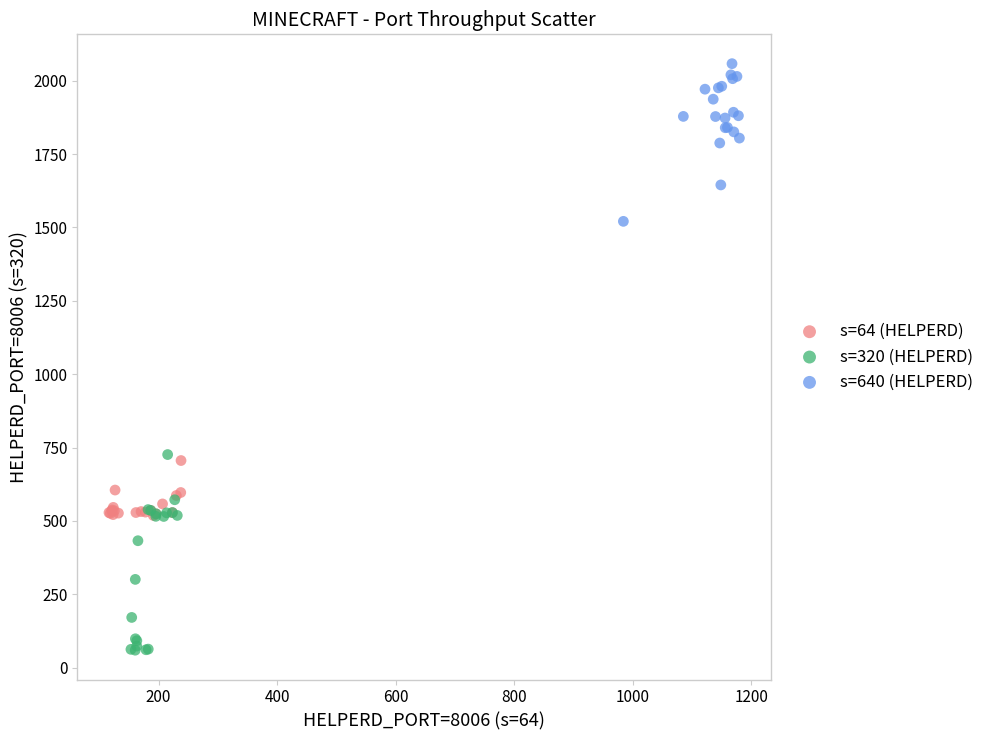

Which series reaches the minimum Y coordinate?

s=320 (HELPERD)